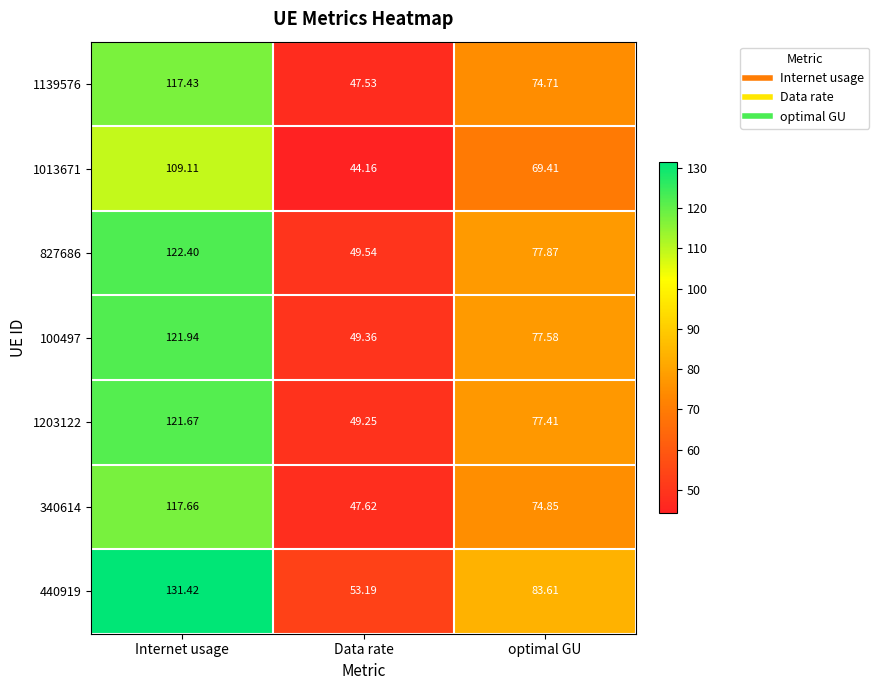

At which category does the chart reach its minimum across all series?

Data rate